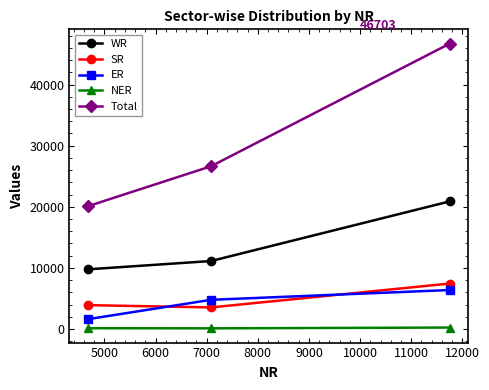

Which series has the largest range (max minus min)?

Total